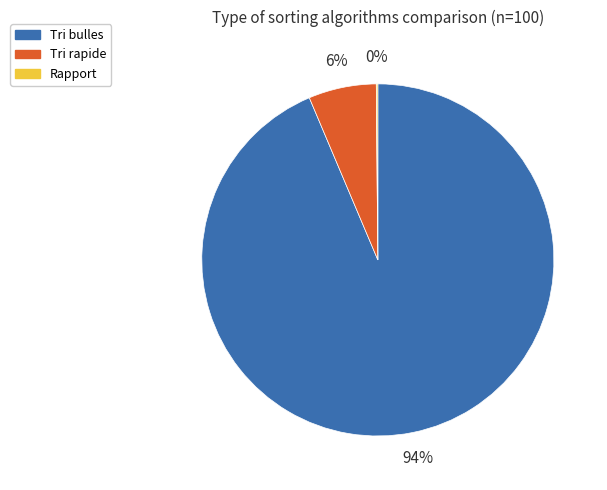

To the nearest percent, what portion does Tri bulles represent?

94%